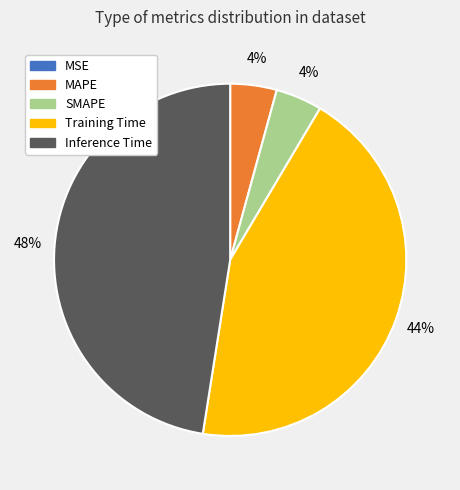

Is Inference Time the majority of the pie?

No